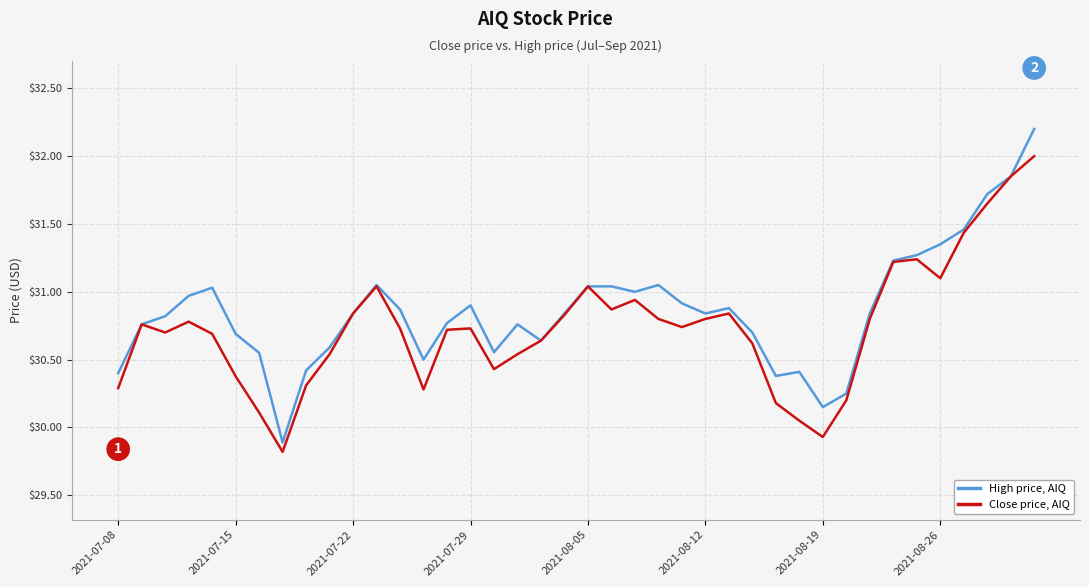

What is the maximum value shown in the chart?

32.2